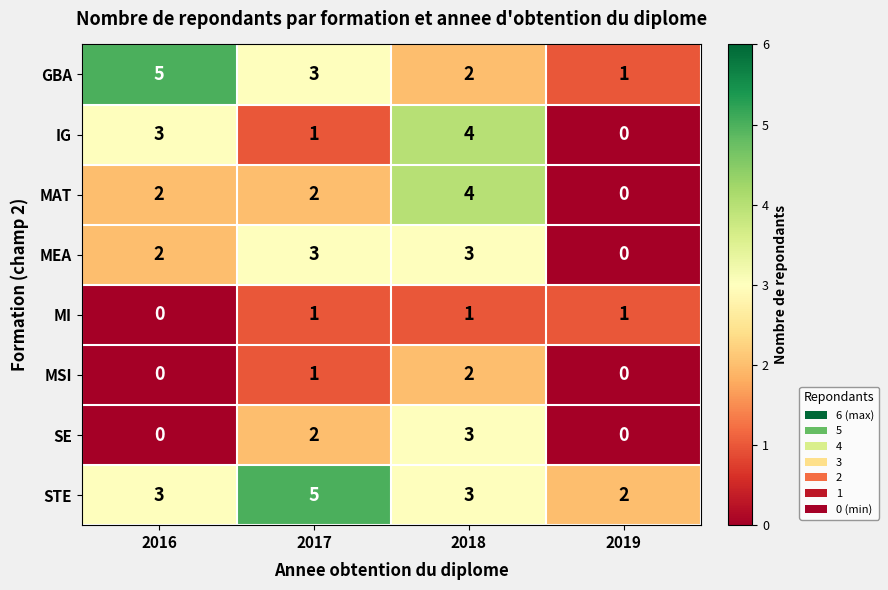

Which series changed the most between 2017 and 2018?

IG